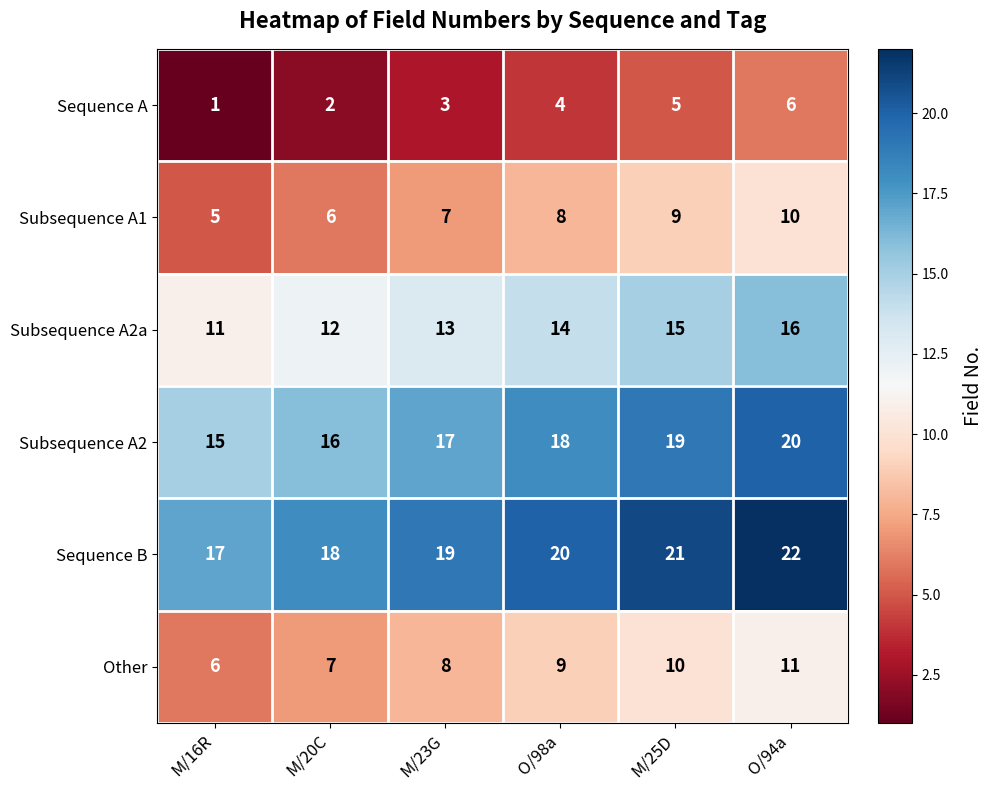

Count the Subsequence A2 values in the range 16 to 19.

4